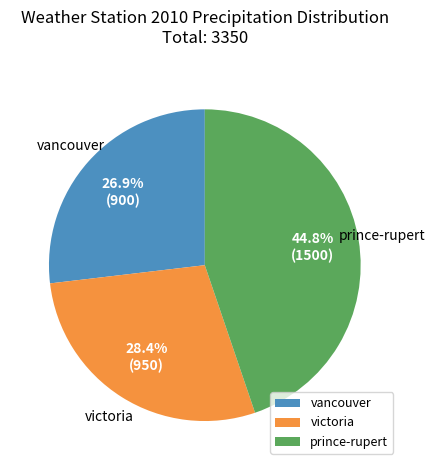

To the nearest percent, what is the difference between the largest and smallest slice percentages?

18%